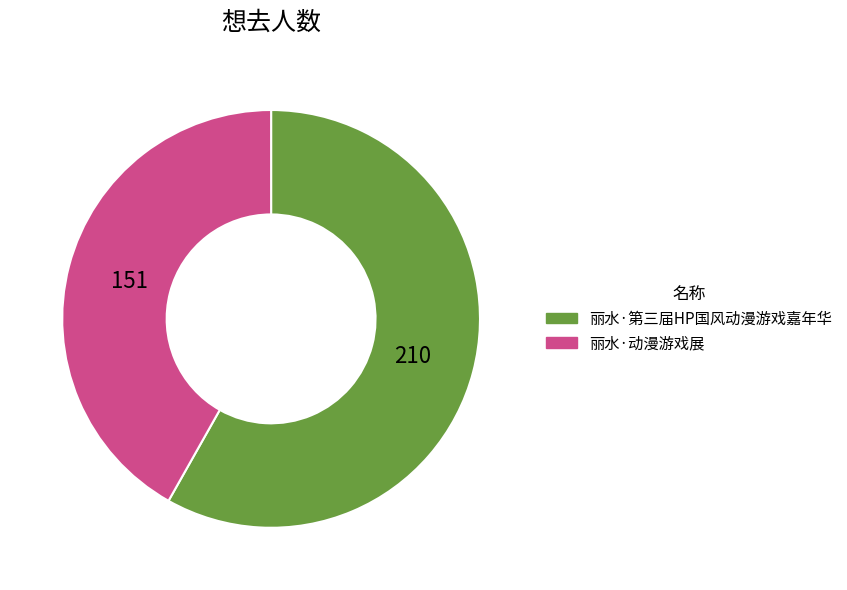

Which slice is the smallest?

丽水·动漫游戏展